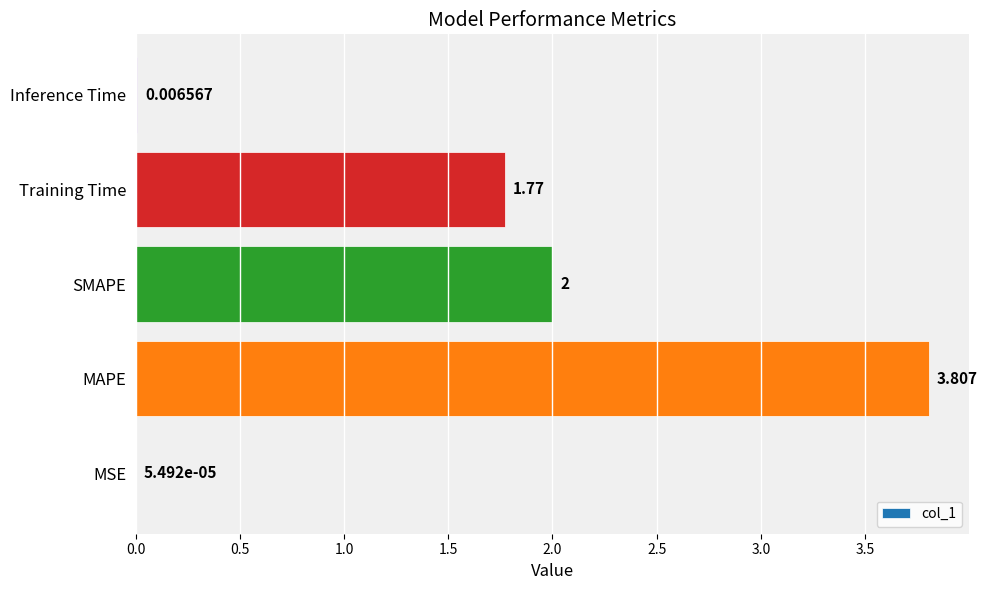

Which has a higher value, MAPE or MSE?

MAPE